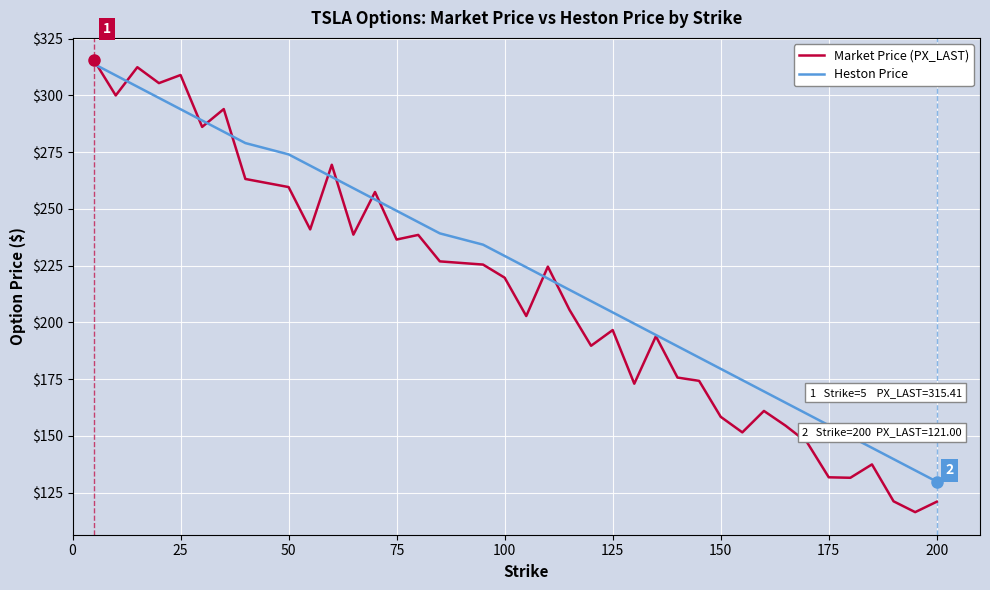

Which series has the largest total across all categories?

Heston Price